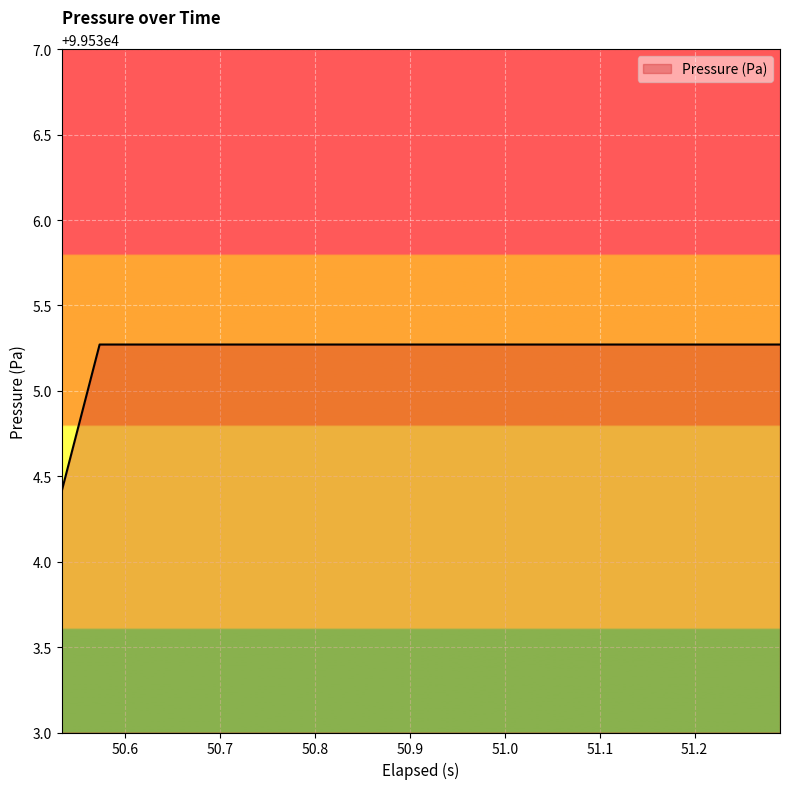

What is the greatest value displayed?

99535.3